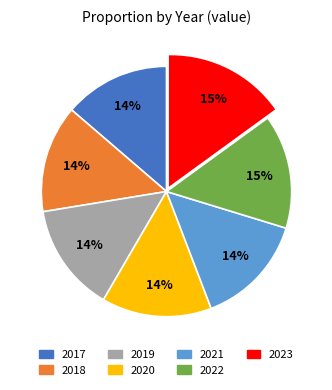

How many slices are in this pie chart?

7